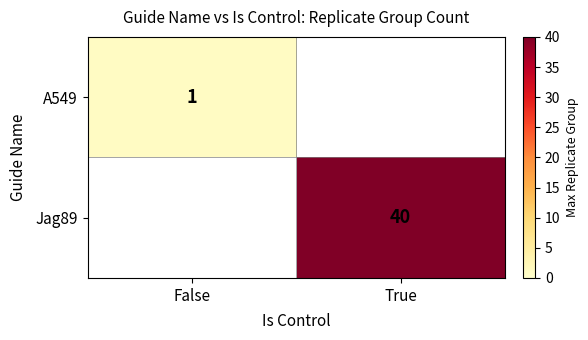

The Jag89 series shows 66 at True. True or false?

False